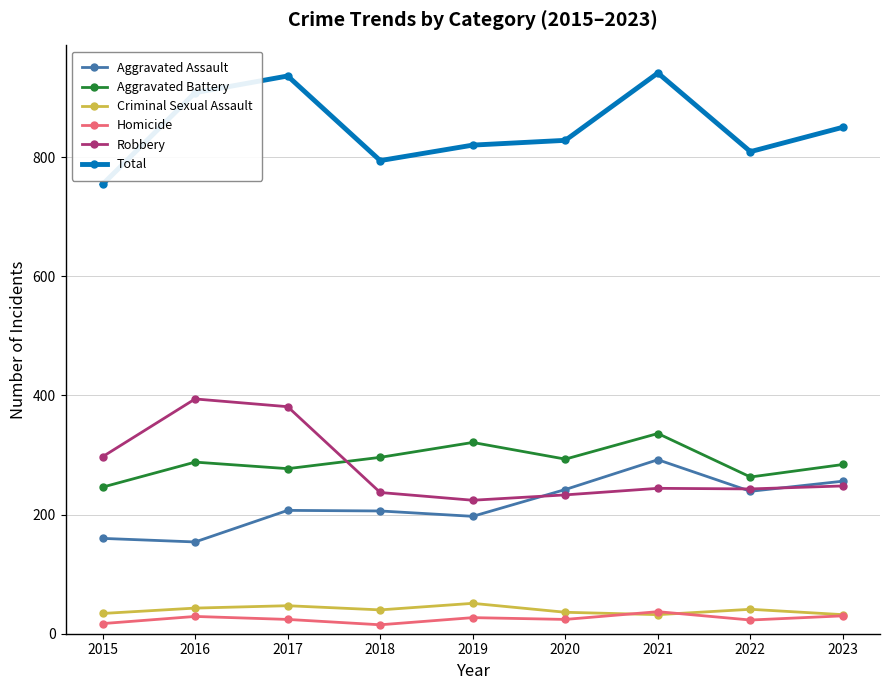

What is the value of the Robbery point at the 1st from the left?

297